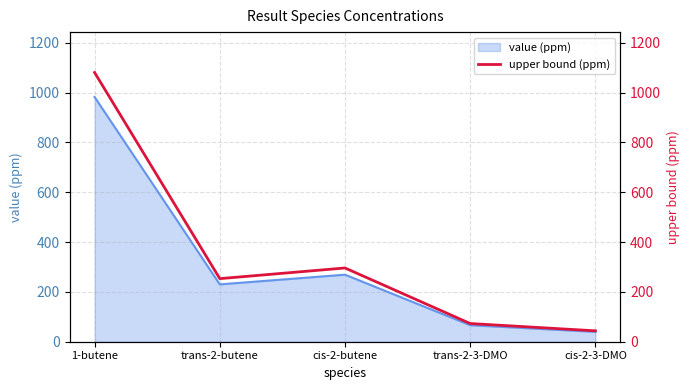

Which category has the lowest value across all series?

cis-2-3-DMO